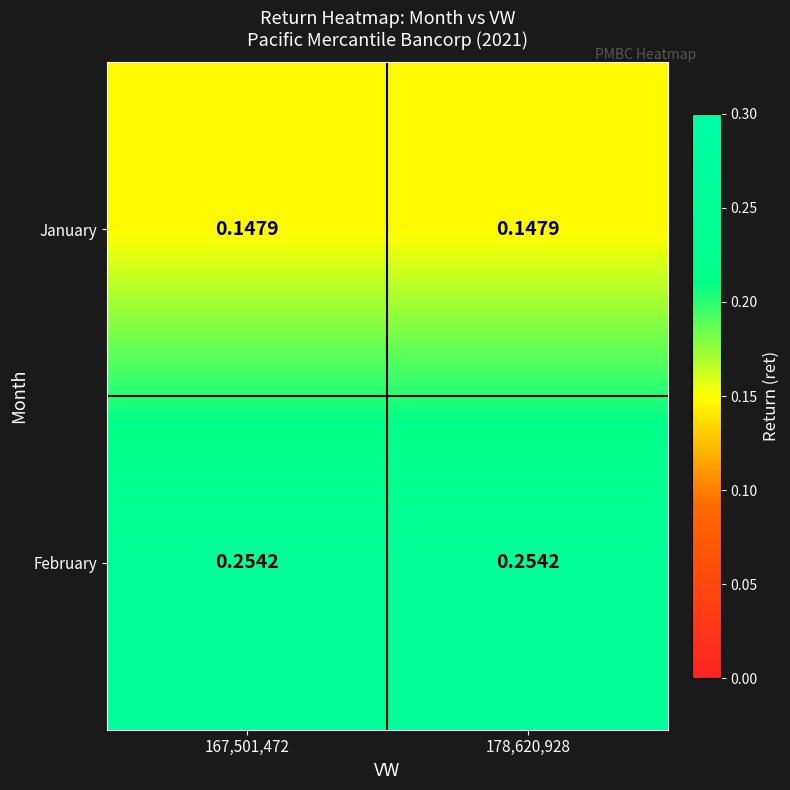

Is the value of January at 167,501,472 greater than the value of February at 167,501,472?

No